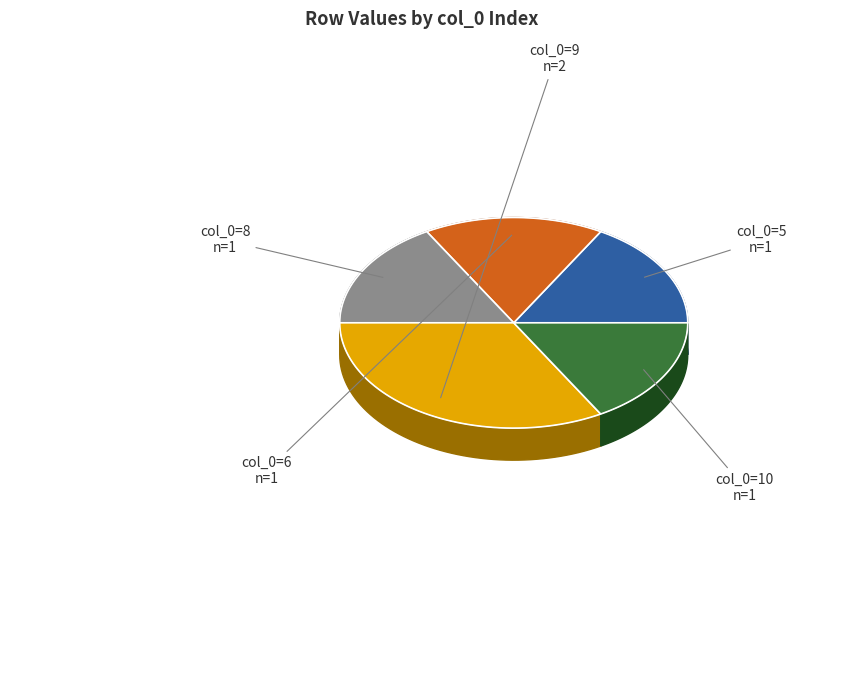

Which category has the biggest portion of the pie?

9